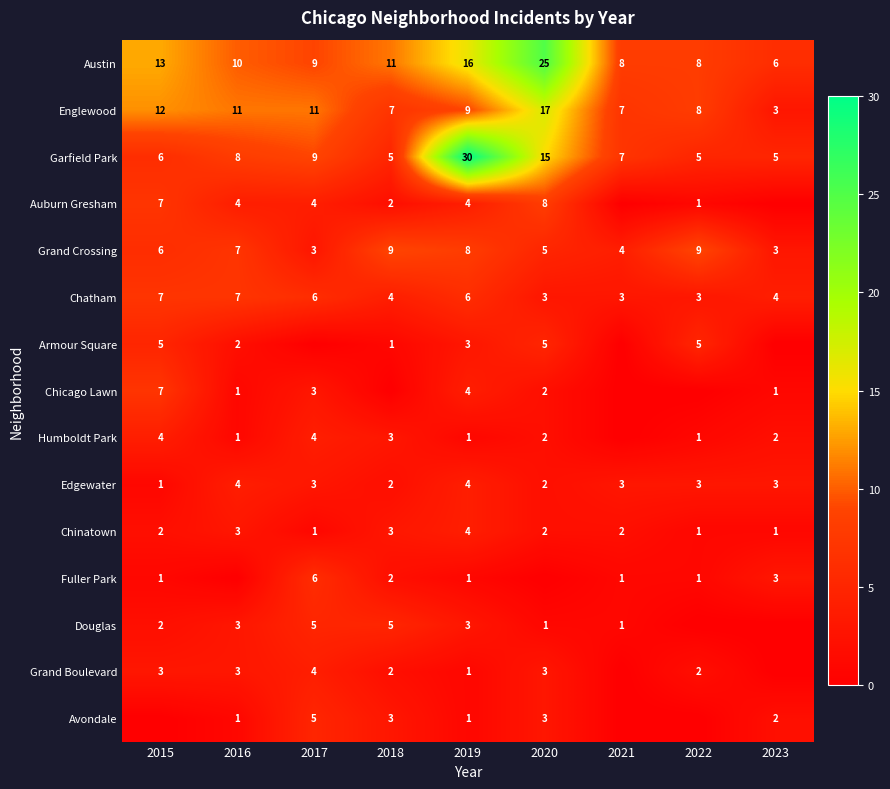

The value of Chatham at 2018 is 4. True or false?

True